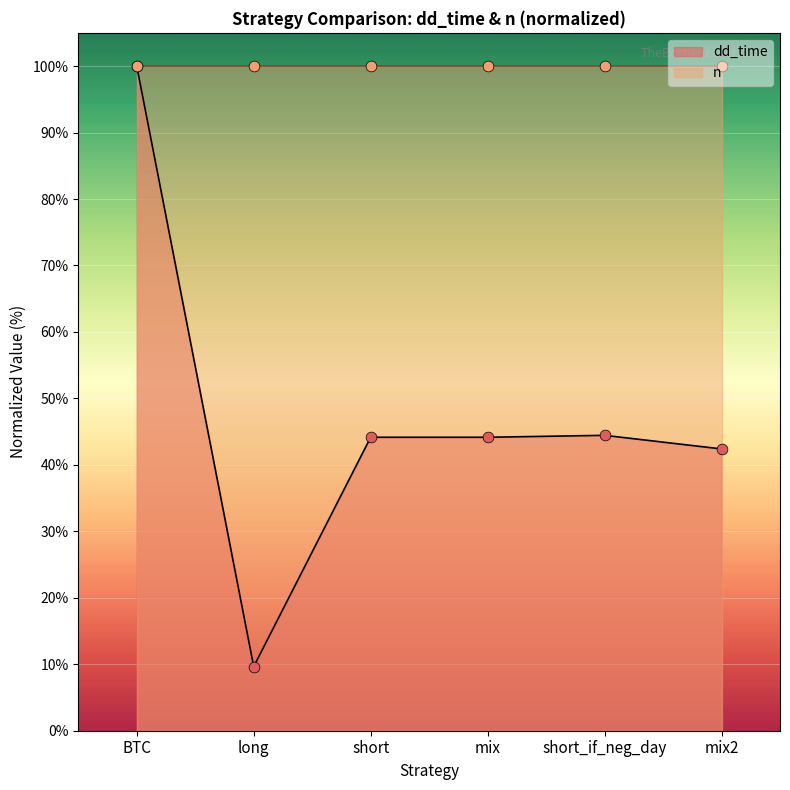

Which has a higher value, mix2 or long?

mix2